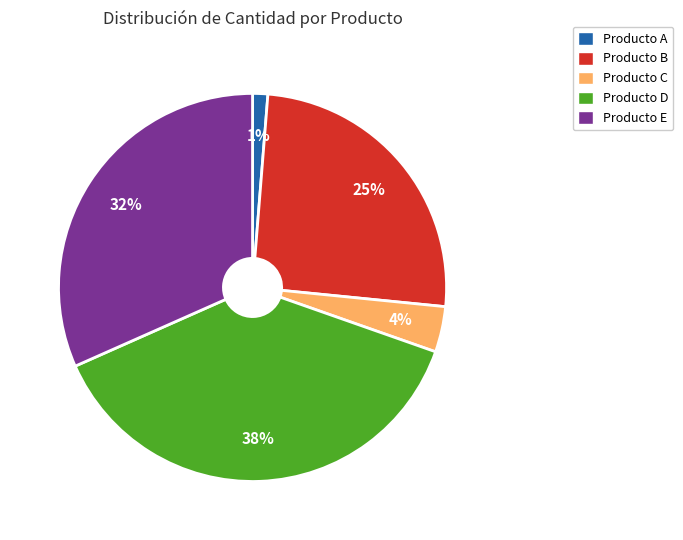

To the nearest percent, what percentage of the pie is Producto C?

4%